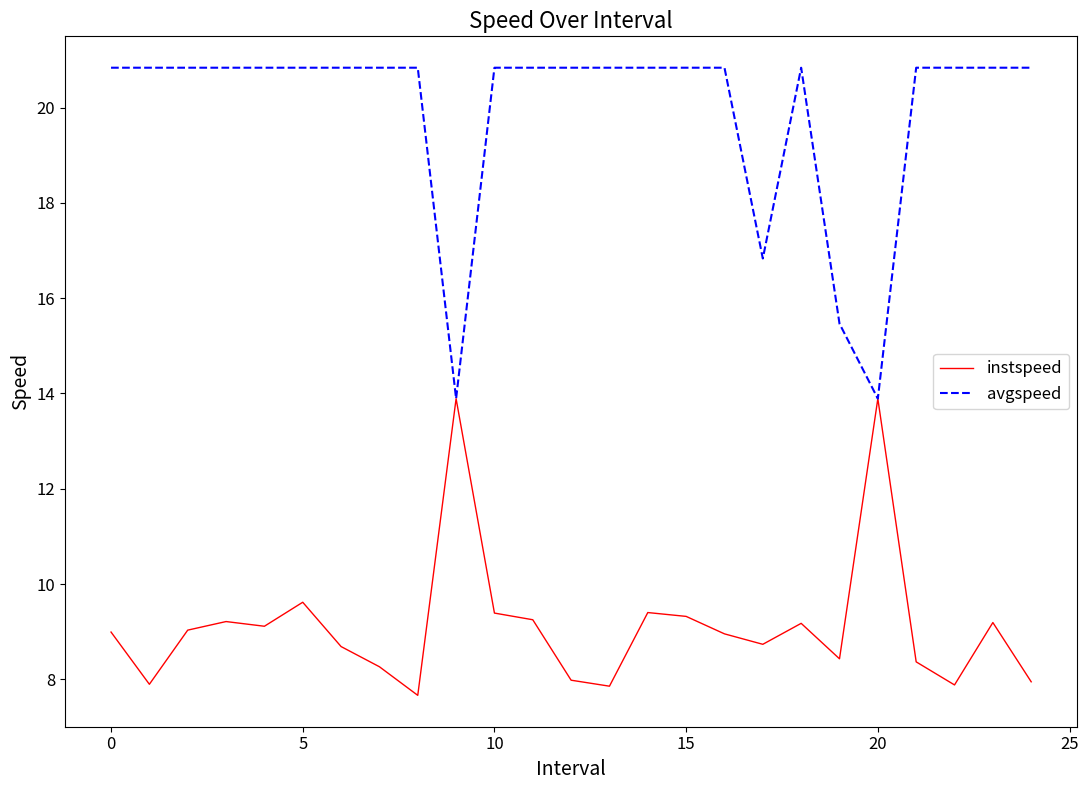

Which series has the largest total across all categories?

avgspeed